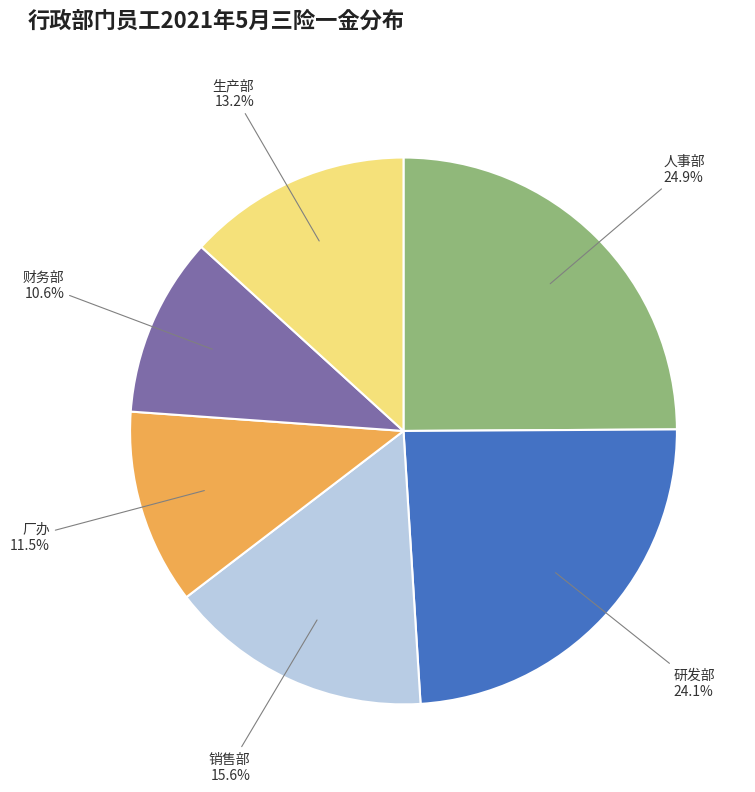

Does any single category account for the majority?

No